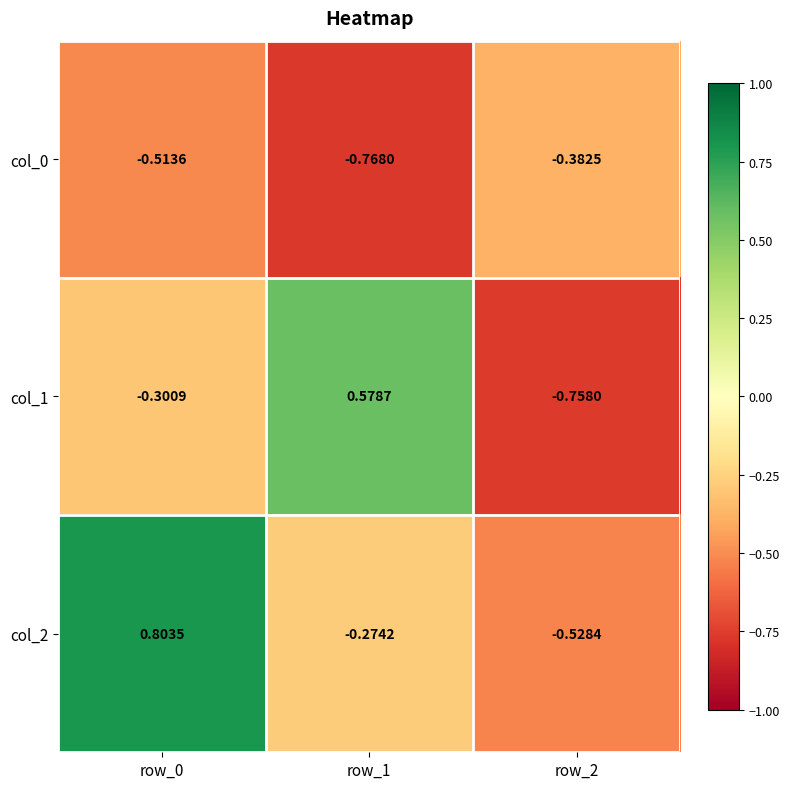

At how many categories does at least one series exceed 0?

2